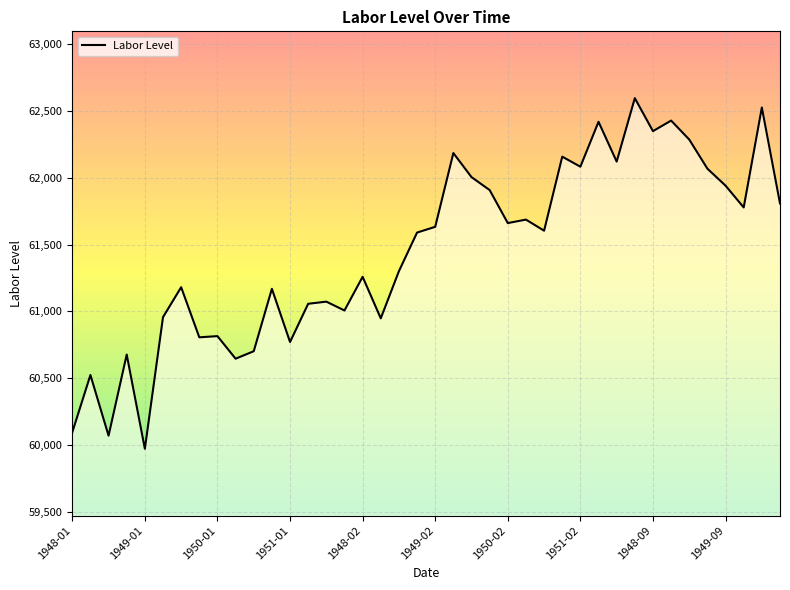

What is the maximum value shown in the chart?

62596